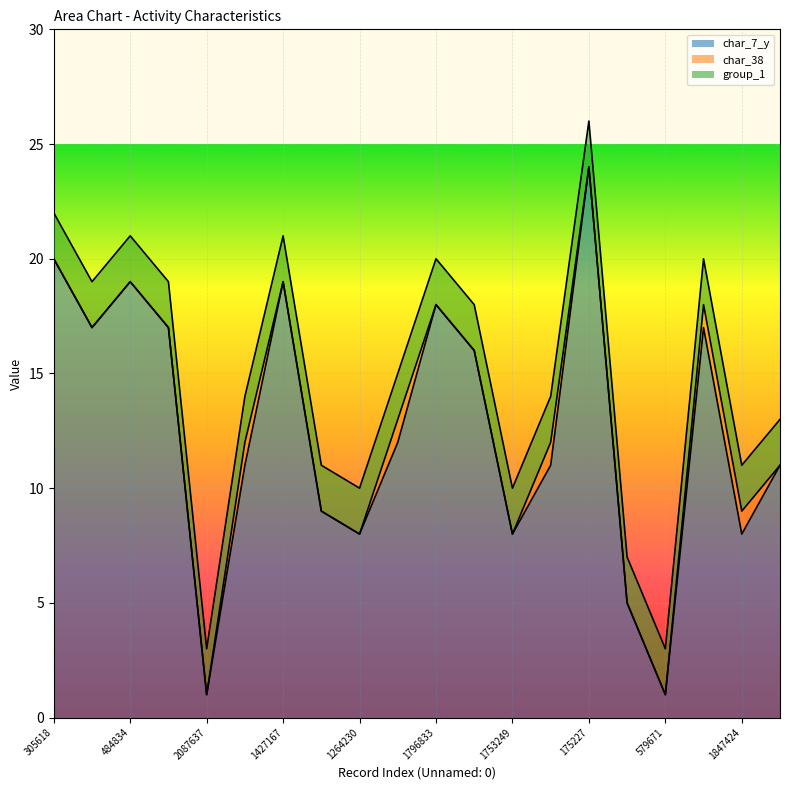

At which category is the sum across all series the highest?

175227